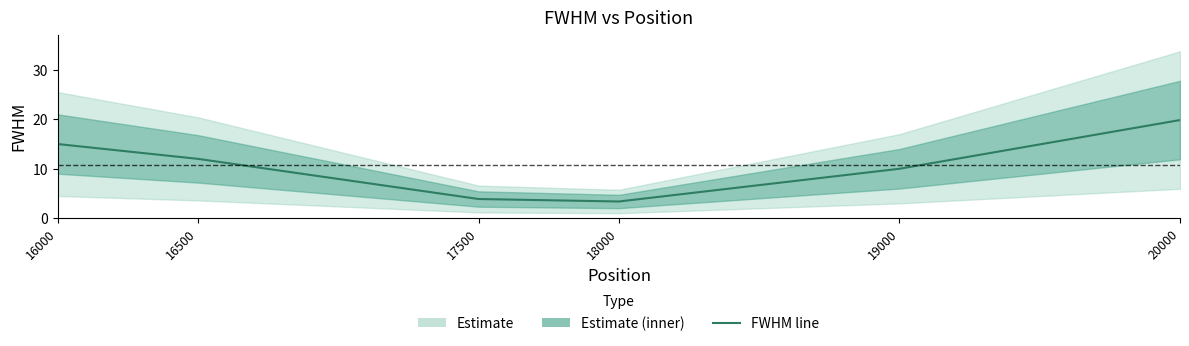

True or false: the data shows 5.0 at 18000.

False